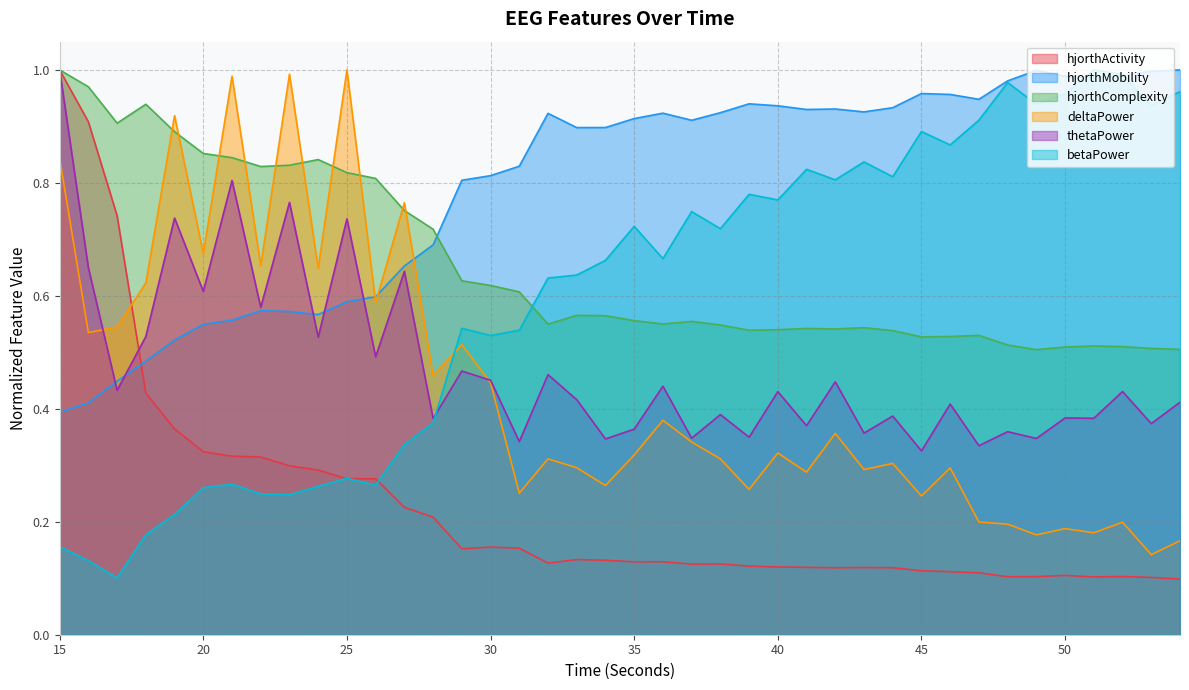

What is the value of the deltaPower_EEG point at the 27th from the left?

0.3